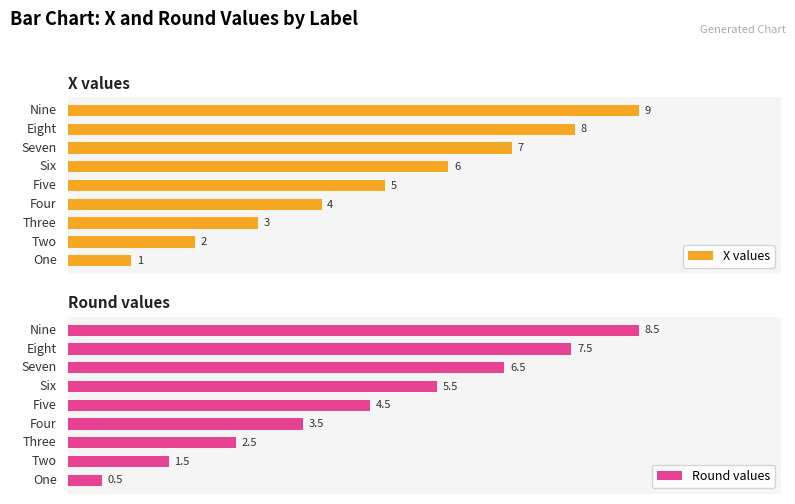

Which series has the widest spread of values?

X values